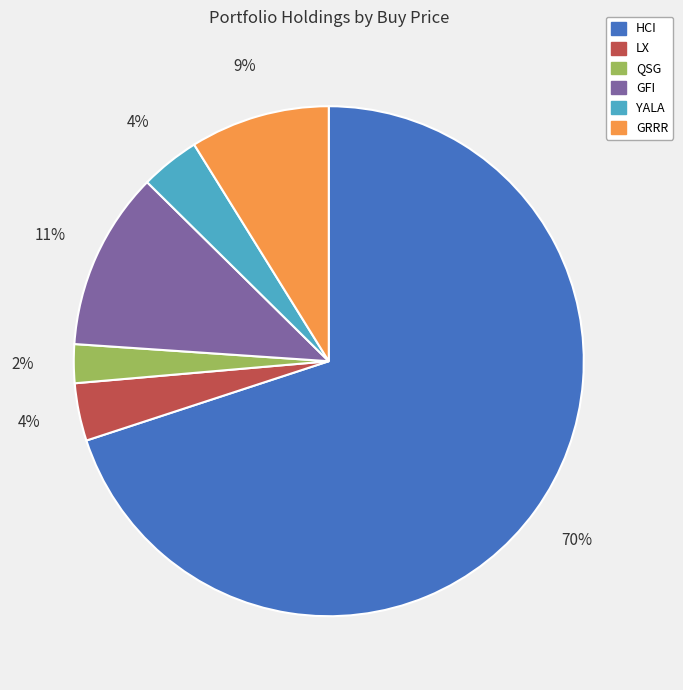

What percentage is the LX slice, to the nearest percent?

4%